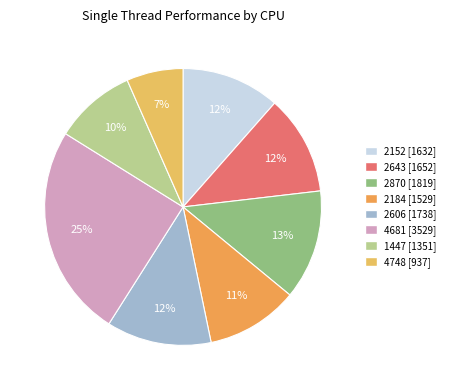

True or false: 2643 accounts for 23% of the total.

False